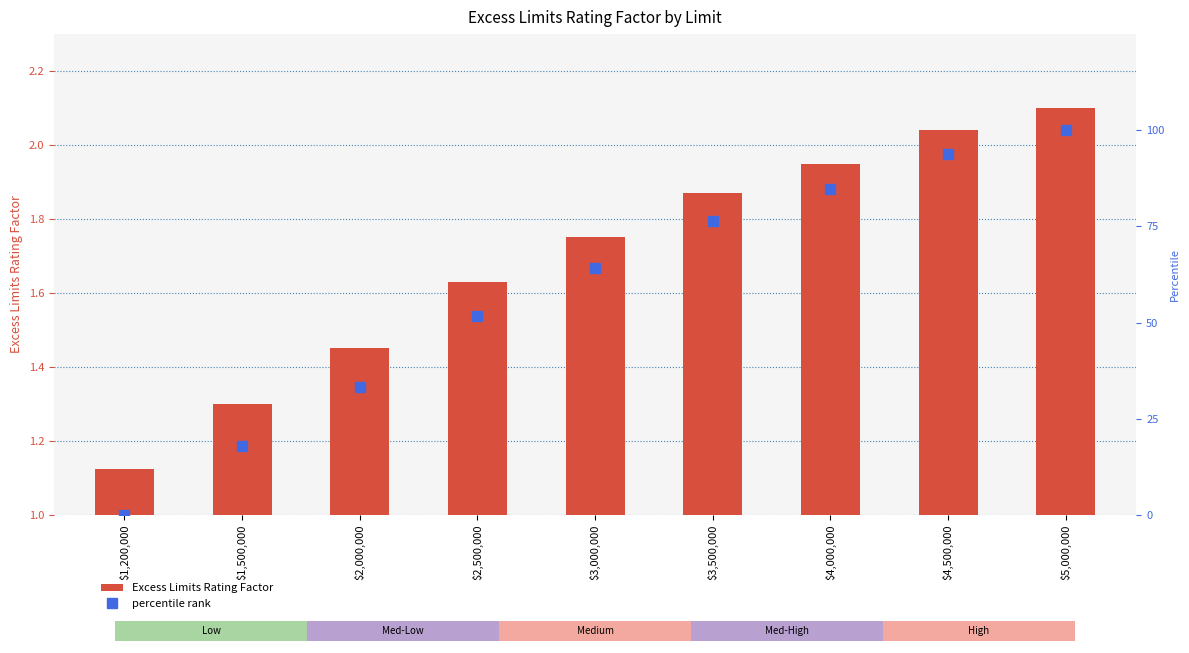

What are all the series names shown in the legend?

Excess Limits Rating Factor, percentile rank